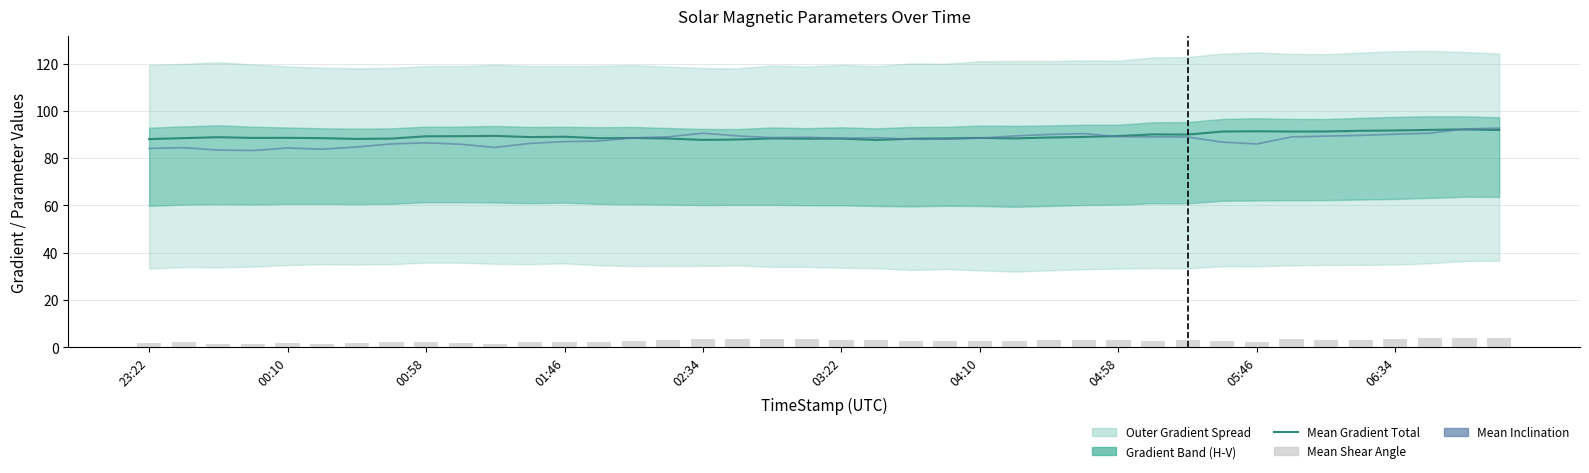

At how many categories does at least one series exceed 43?

40